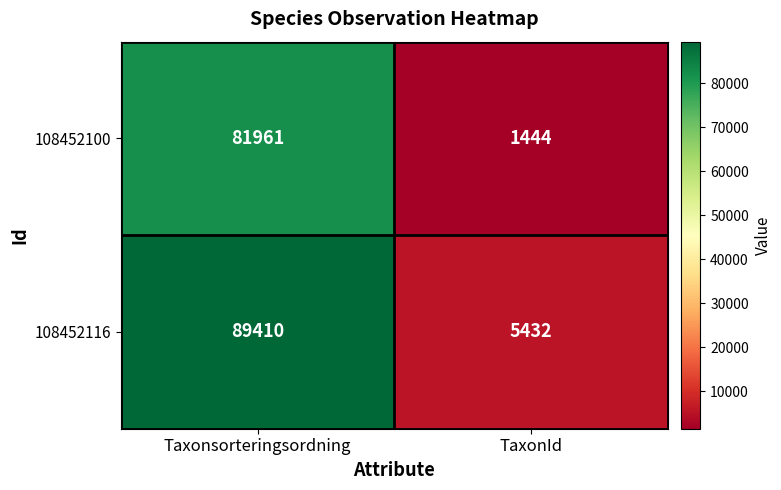

How many data points does each series have?

2